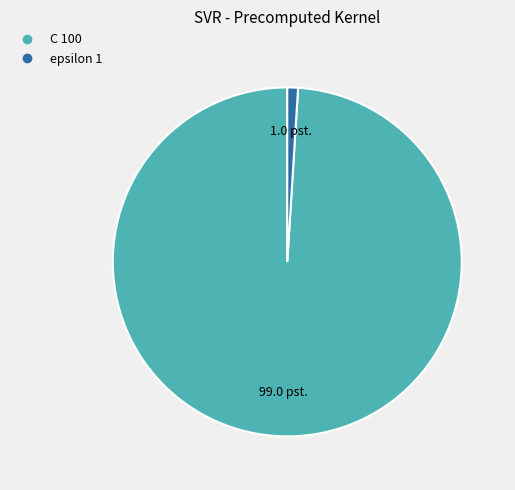

True or false: C accounts for 99% of the total.

True